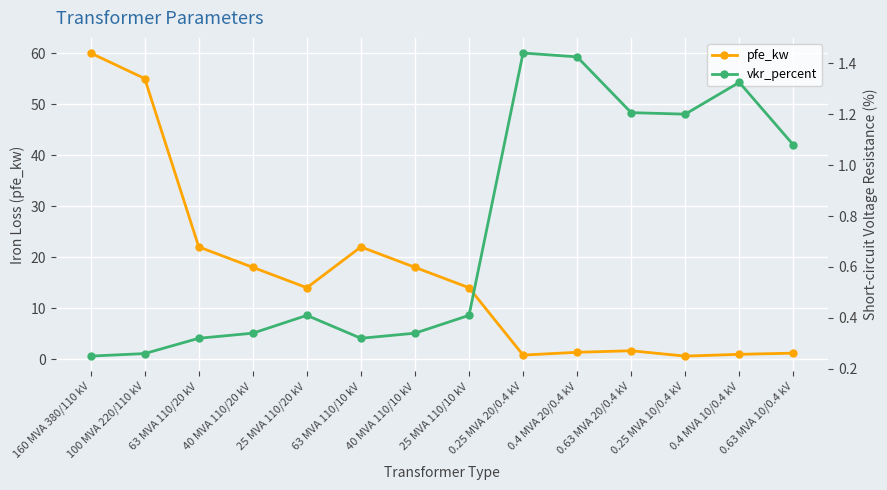

Where is the first local maximum for vkr_percent?

25 MVA 110/20 kV